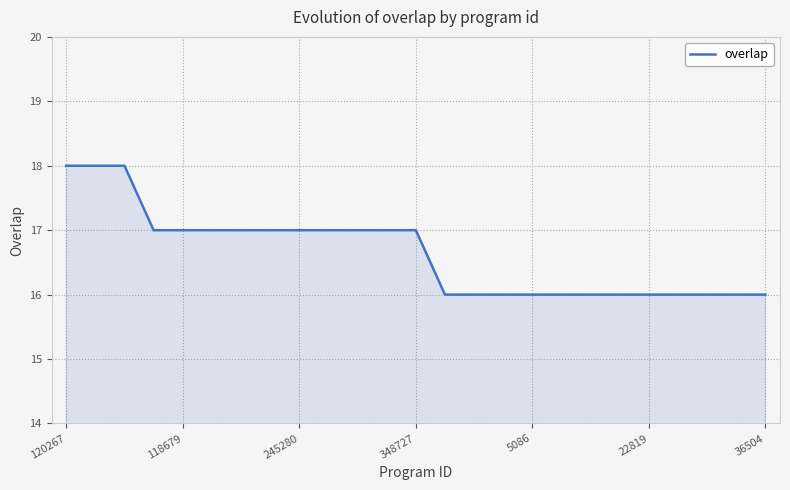

What is the greatest value displayed?

18